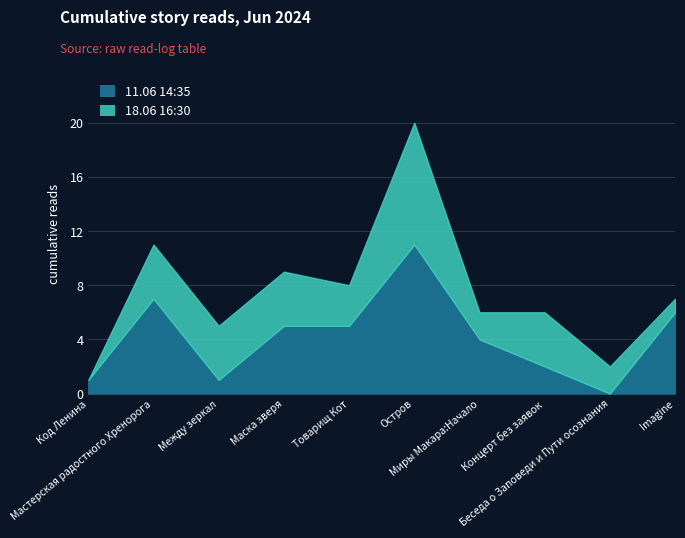

What is the difference between the 18.06 16:30 values at Мастерская радостного Хренорога and Imagine?

4